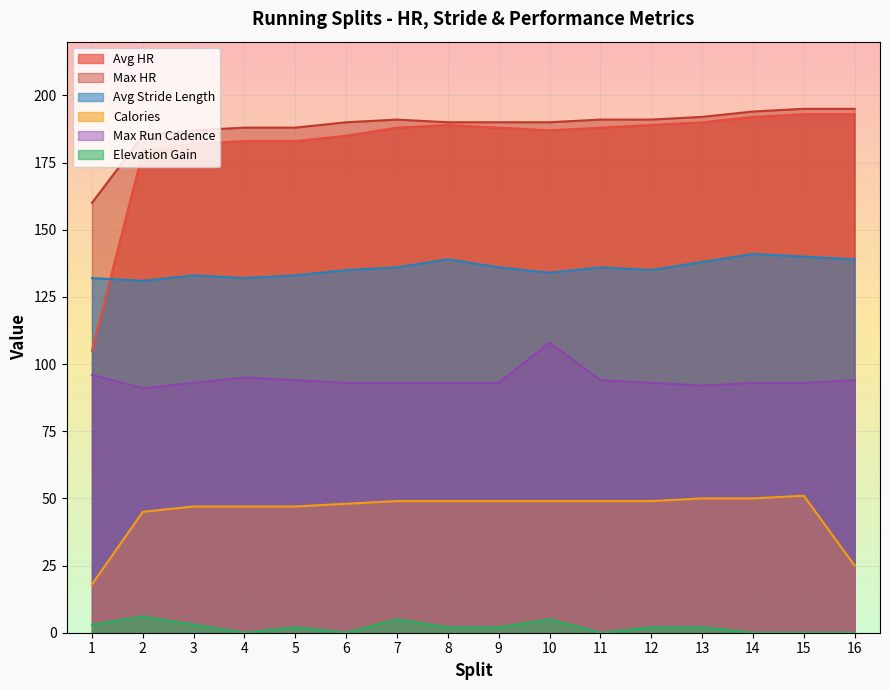

How many lines are shown in the chart?

6